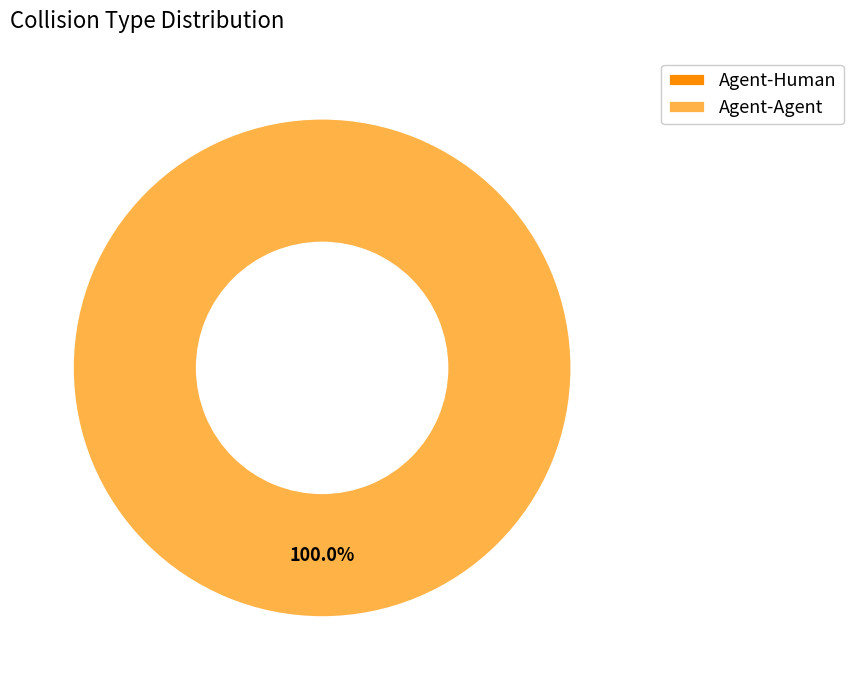

Which category has the biggest portion of the pie?

Agent-Agent